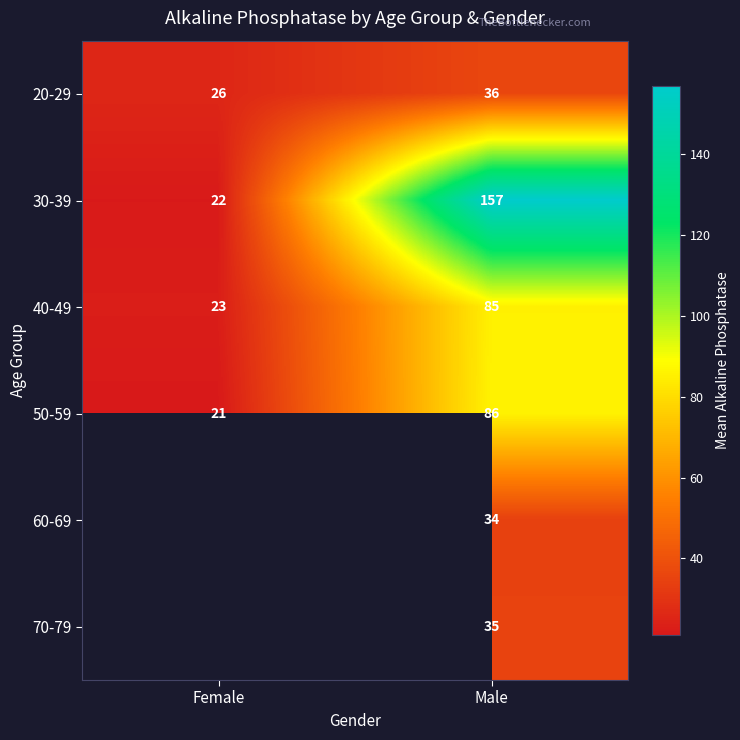

Rank the categories by 50-59 value from highest to lowest.

Male, Female